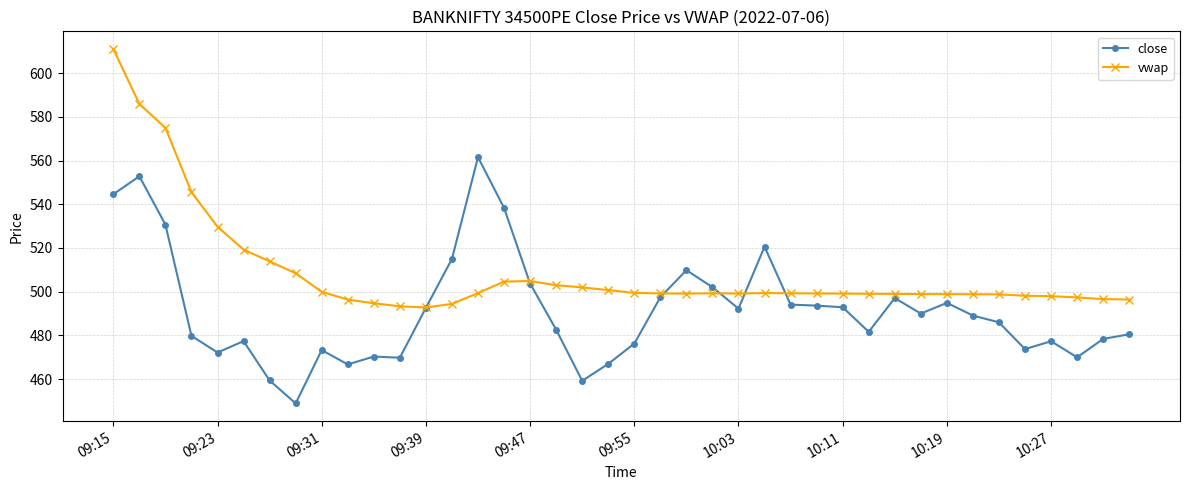

True or false: vwap has more than 0 interior local peaks.

True